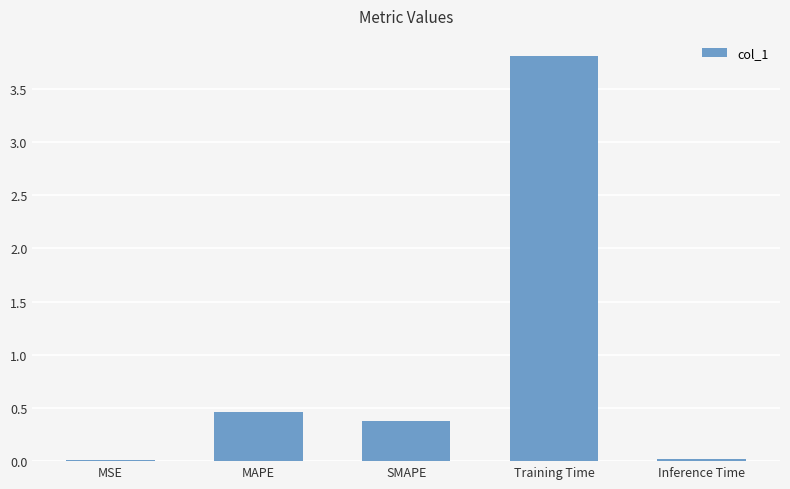

What is the label of the 5th bar from the left?

Inference Time